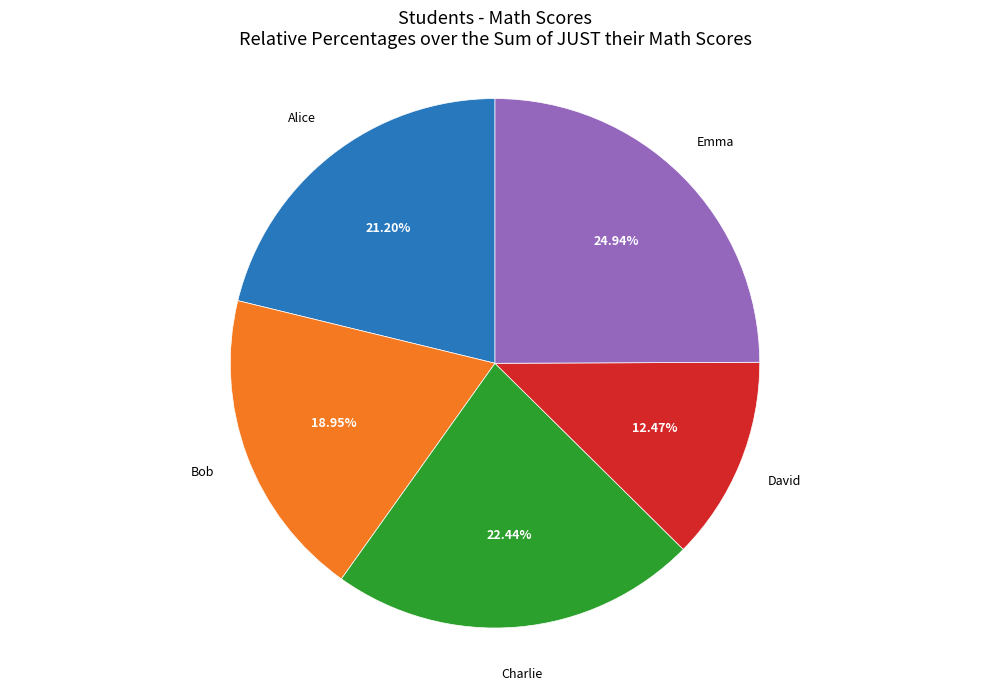

What percentage is the Alice slice, to the nearest percent?

21%